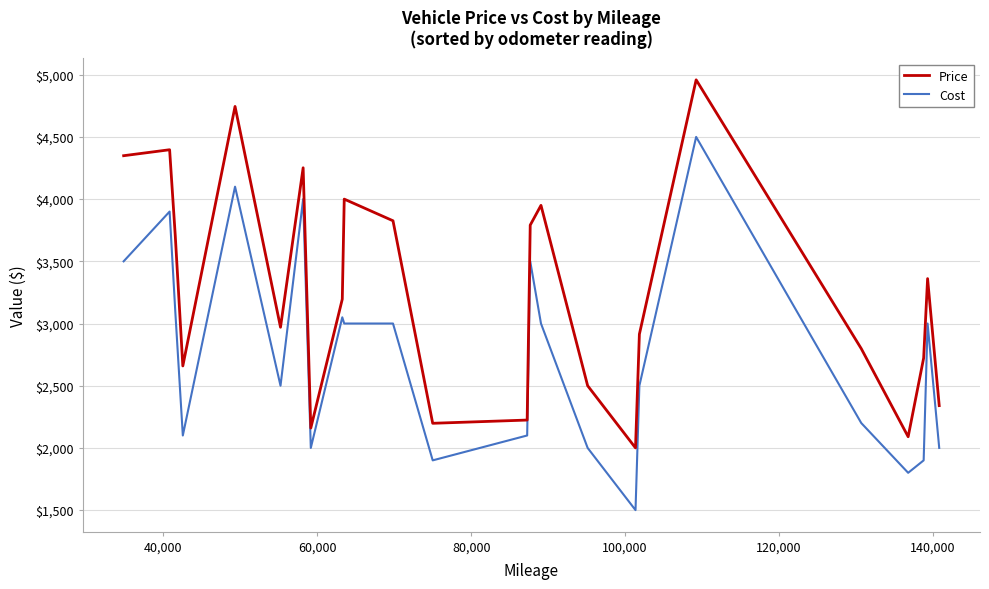

Rank the series by their average value, from lowest to highest.

Cost, Price